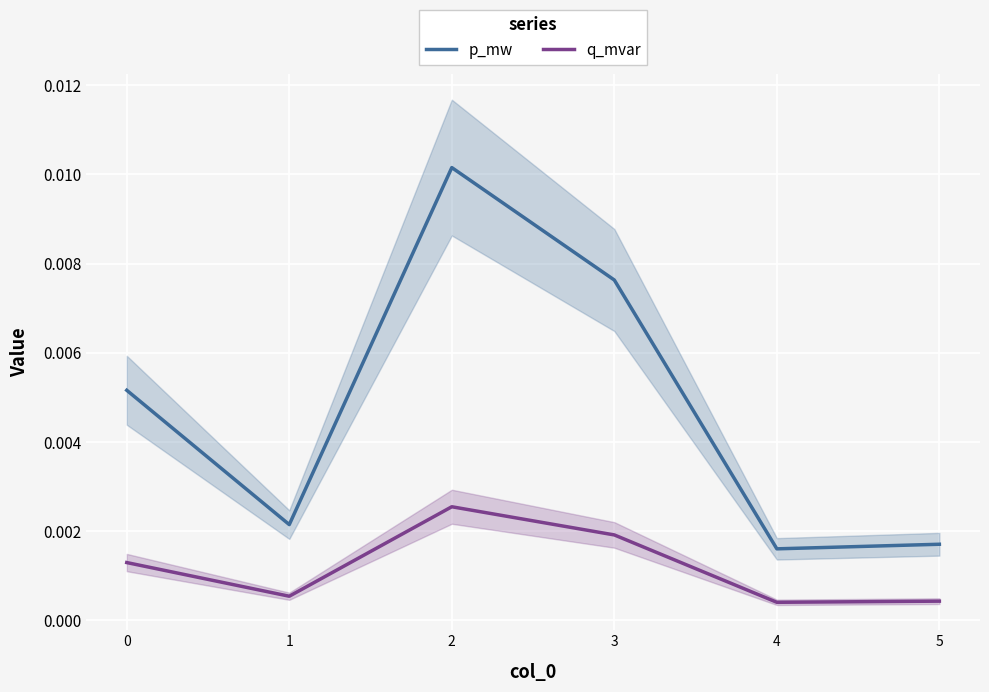

Count the number of data series in this chart.

2